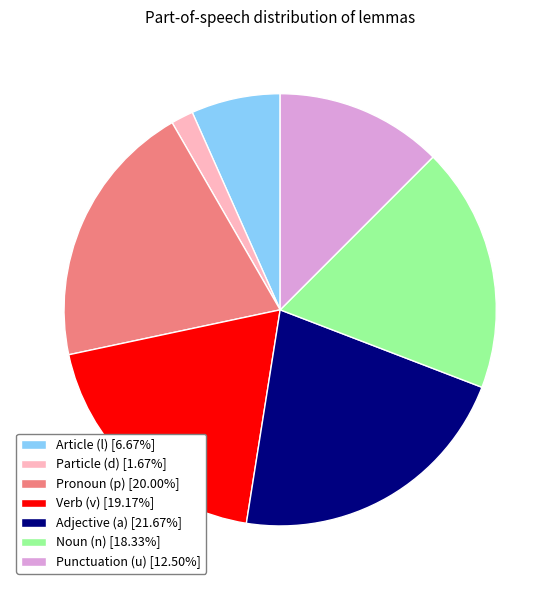

How many segments does this pie chart have?

7